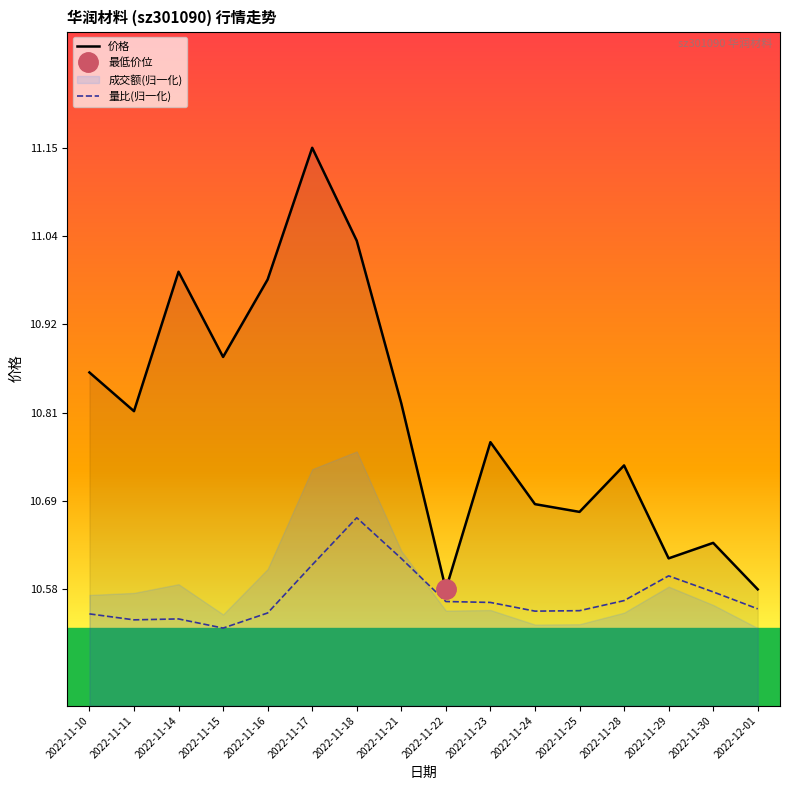

Is it true that 量比(归一化) equals 13.8 at 2022-11-11?

False